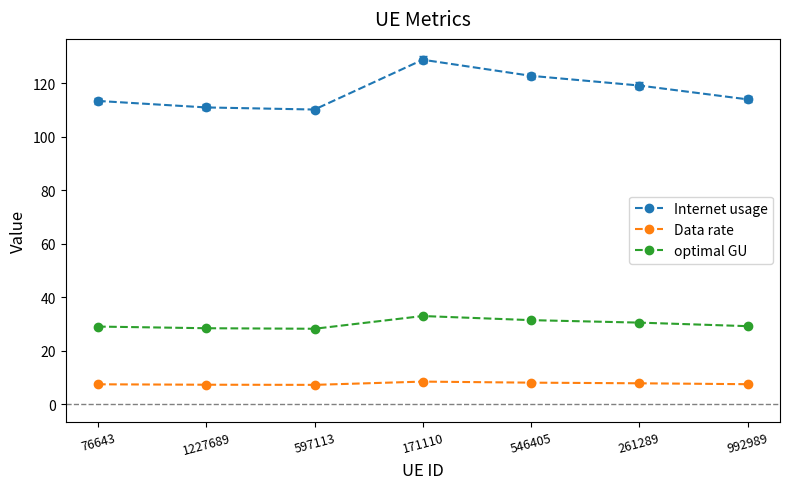

True or false: Internet usage and Data rate cross at least once.

False